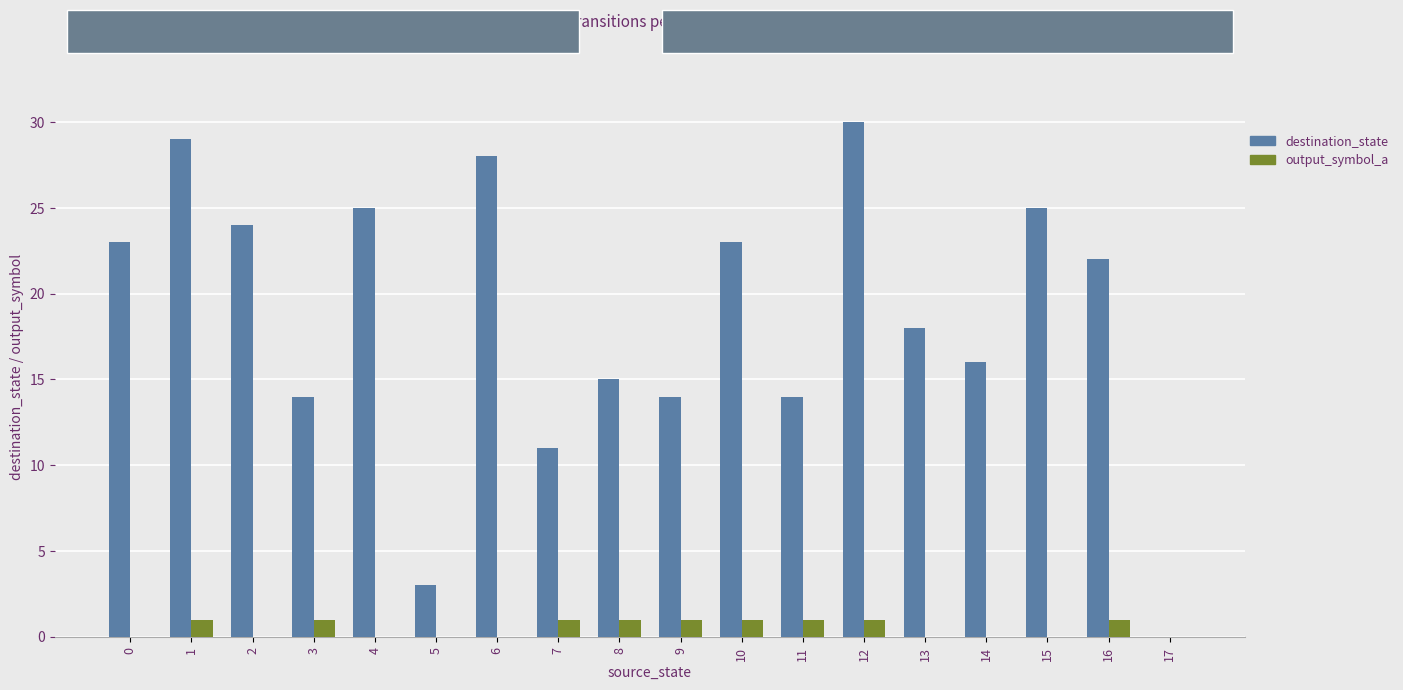

Reading left to right, extract all data points from this chart.

destination_state: 23	29	24	14	25	3	28	11	15	14	23	14	30	18	16	25	22	0
output_symbol_a: 0	1	0	1	0	0	0	1	1	1	1	1	1	0	0	0	1	0